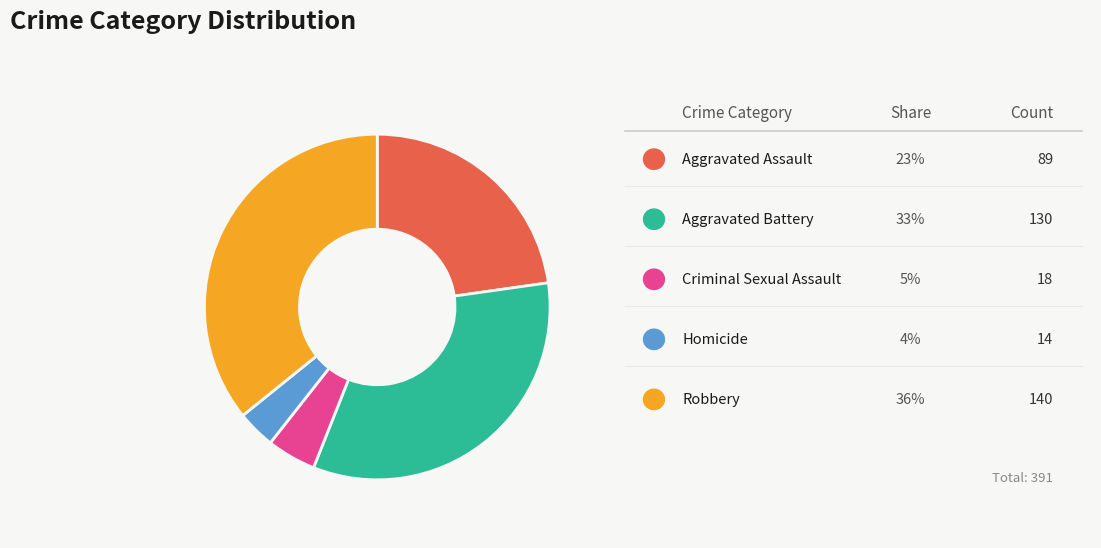

Does any single category account for the majority?

No